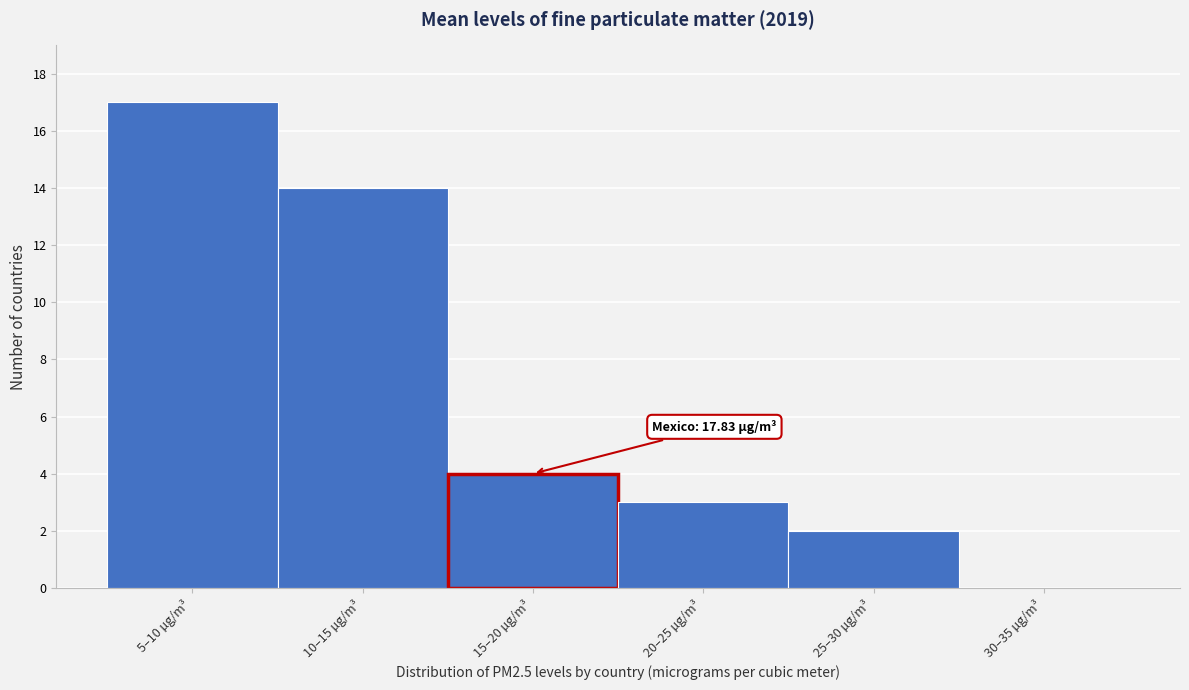

Reading left to right, list all the values displayed in this chart.

5–10 µg/m³=17	10–15 µg/m³=14	15–20 µg/m³=4	20–25 µg/m³=3	25–30 µg/m³=2	30–35 µg/m³=0